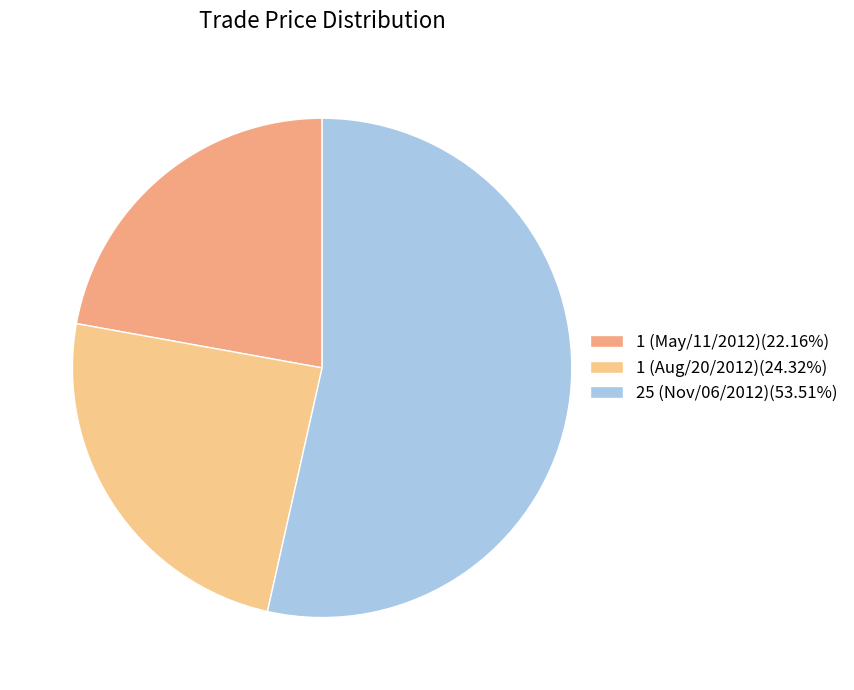

What is the largest slice in the pie chart?

25 (Nov/06/2012)